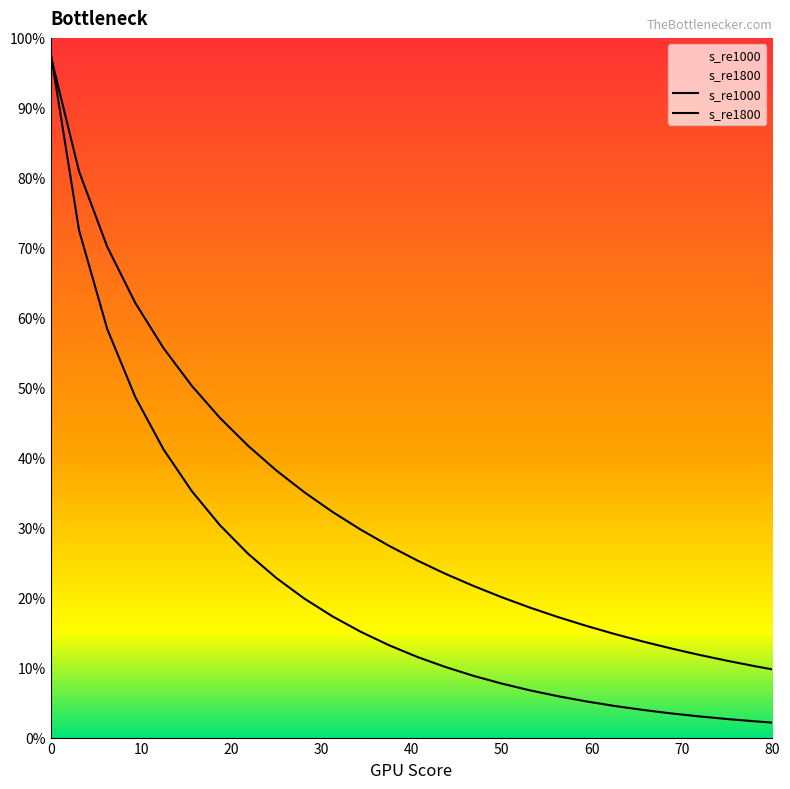

What is the highest value of the s_re1000 series?

1.0